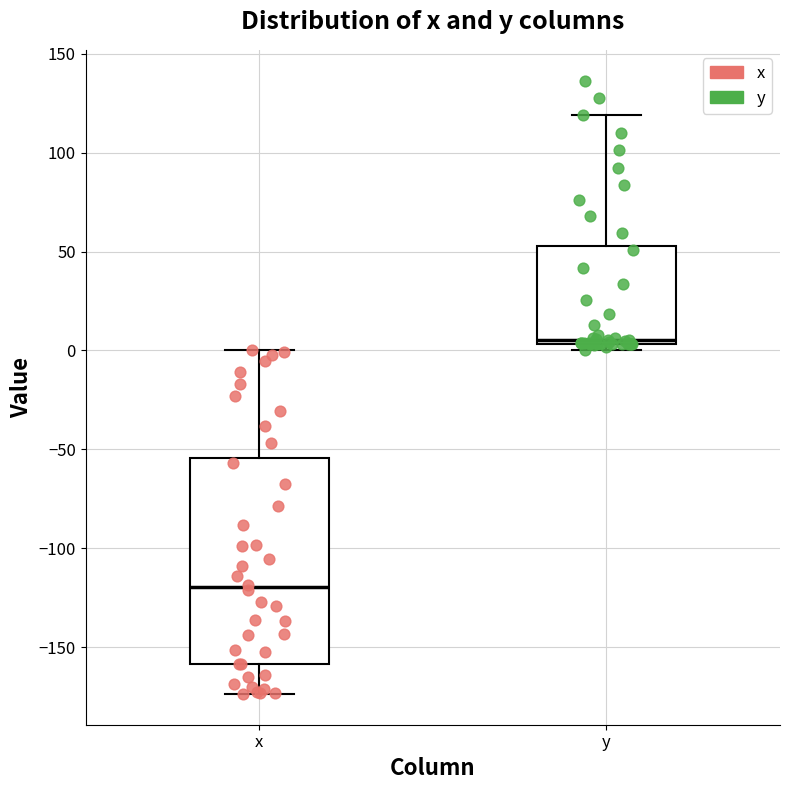

Reading left to right, transcribe this box plot: for each box, give where its median line is, the range the box spans, and where its two whiskers end, as read against the y-axis. The values are not printed on the chart, so give them approximately, as read against the axis.

x: median -120, box -160 to -55, whiskers -175 to 0
y: median 5 (just above the box's lower edge), box 5 to 55, whiskers 0 to 120